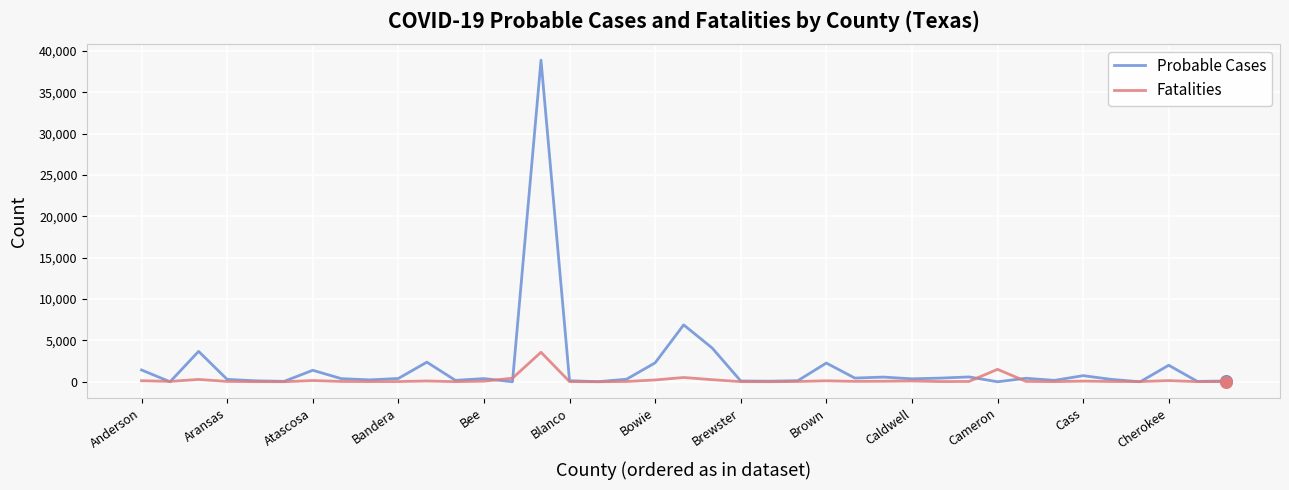

Rank the series by their maximum value, from highest to lowest.

Probable Cases, Fatalities